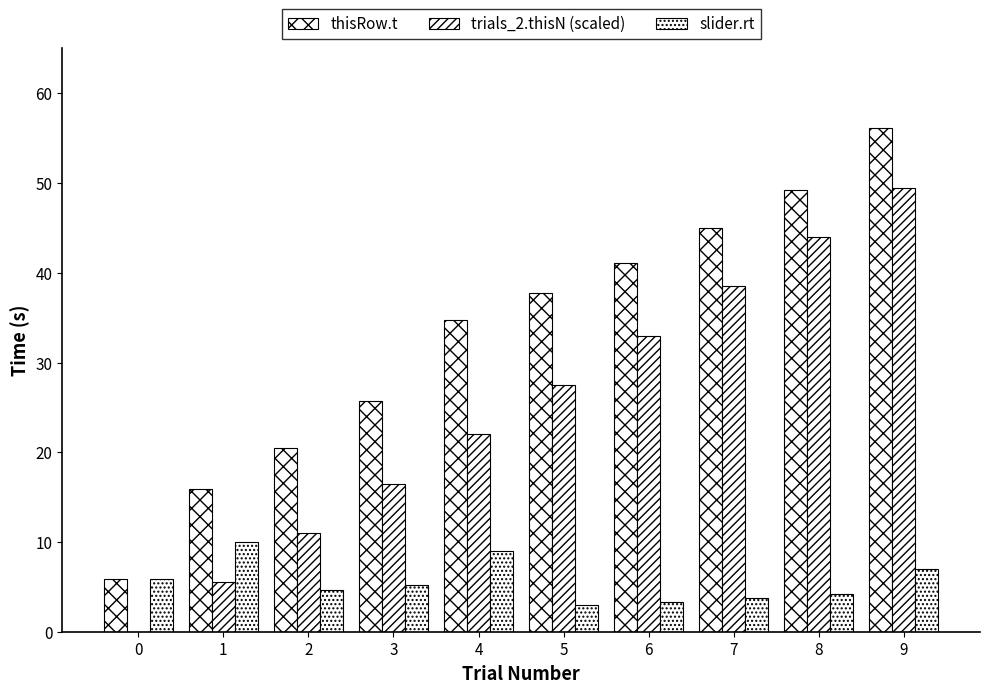

Reading left to right, transcribe all the data shown in this chart.

thisRow.t: 0=5.9	1=15.9	2=20.5	3=25.7	4=34.7	5=37.8	6=41.1	7=44.9	8=49.2	9=56.2
trials_2.thisN (scaled): 0=0.0	1=5.5	2=11.0	3=16.5	4=22.0	5=27.5	6=33.0	7=38.5	8=44.0	9=49.5
slider.rt: 0=5.9	1=10.0	2=4.6	3=5.2	4=9.0	5=3.0	6=3.3	7=3.8	8=4.2	9=7.0